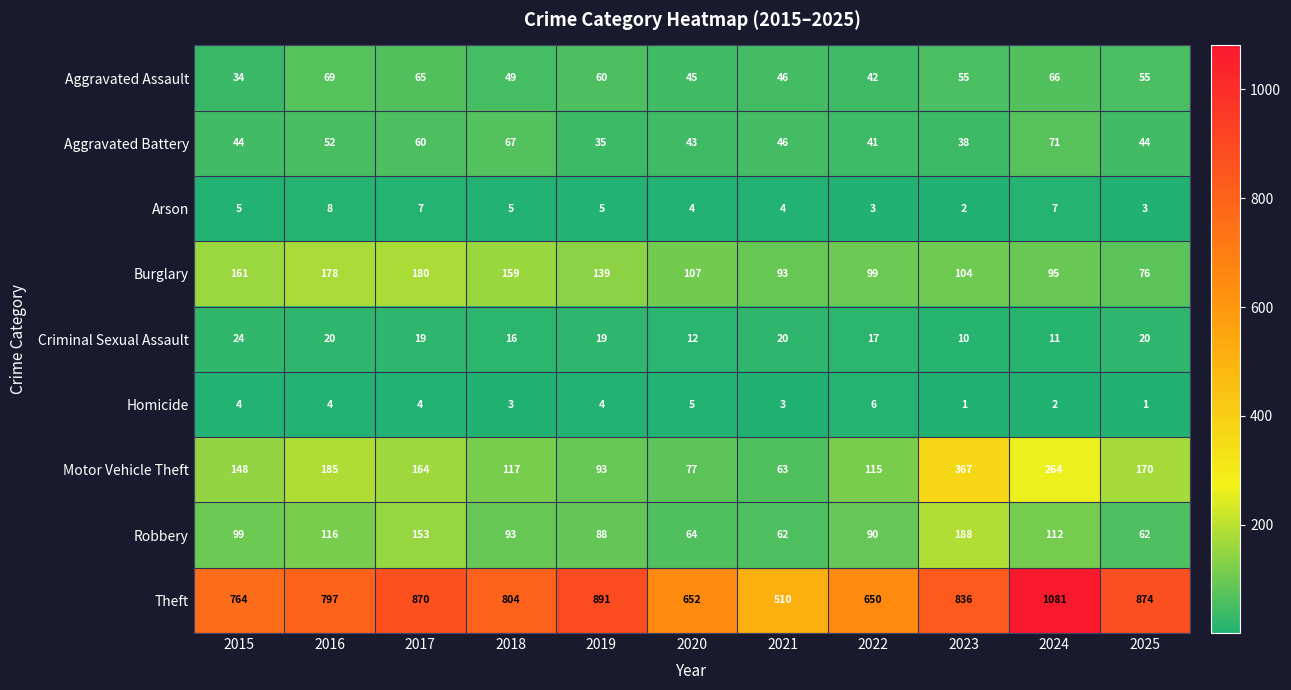

At which category is the sum across all series the highest?

2024